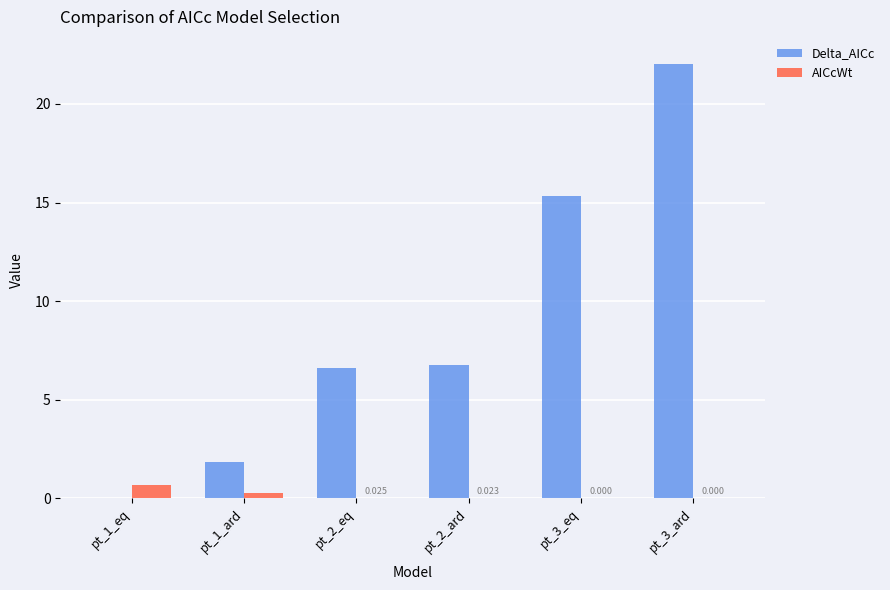

Is the value of AICcWt at pt_1_eq greater than the value of Delta_AICc at pt_3_eq?

No